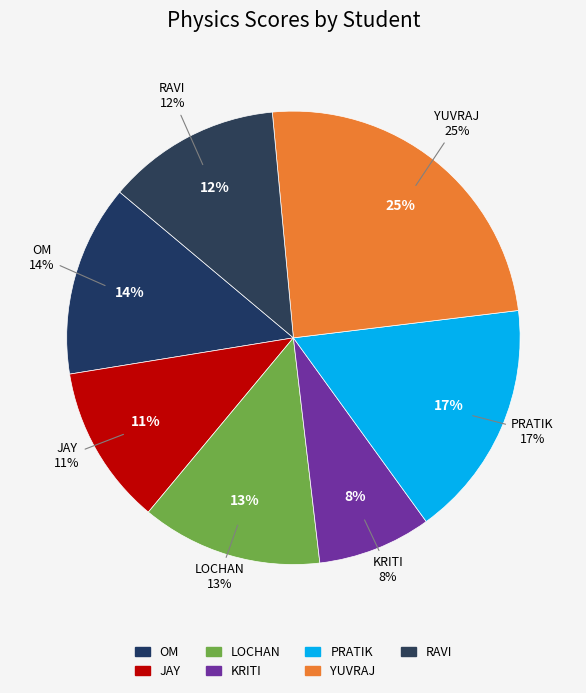

What is the total percentage of PRATIK and LOCHAN?

29.9%